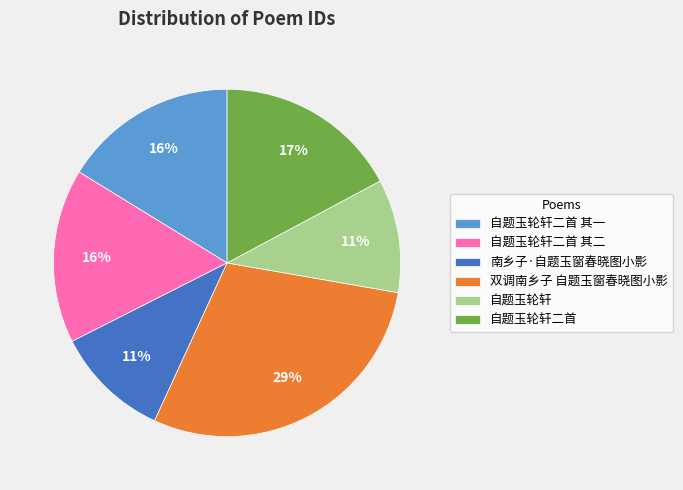

Which slice is the largest?

双调南乡子 自题玉窗春晓图小影